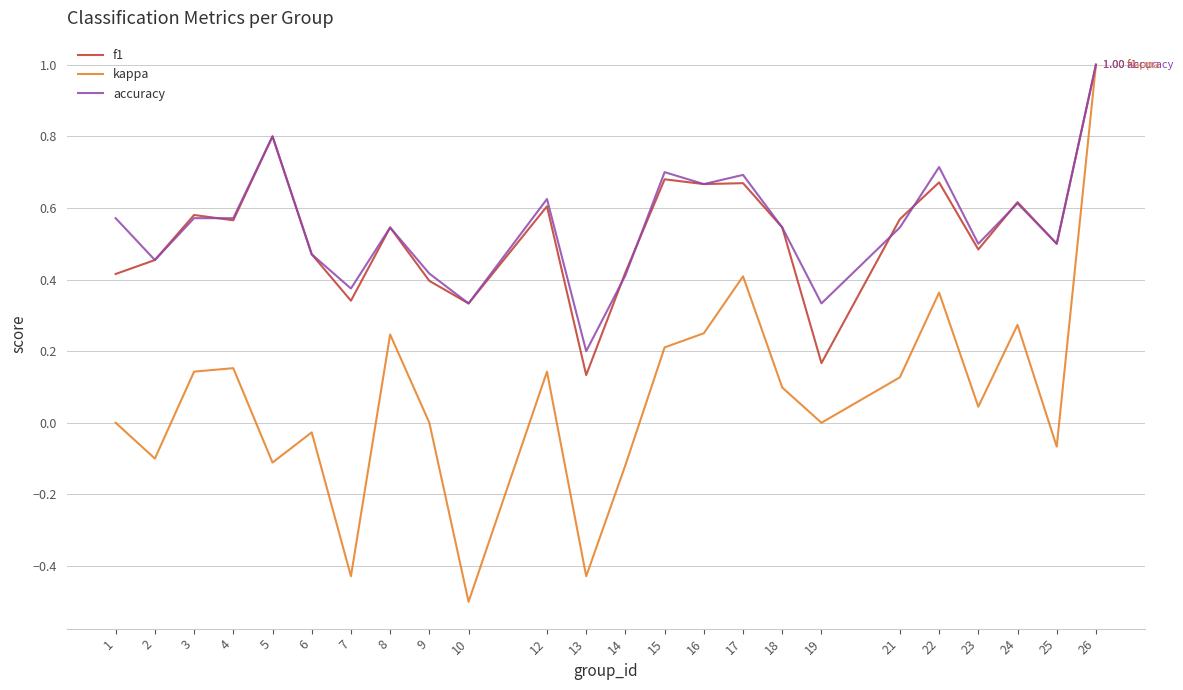

Which series has the widest spread of values?

kappa